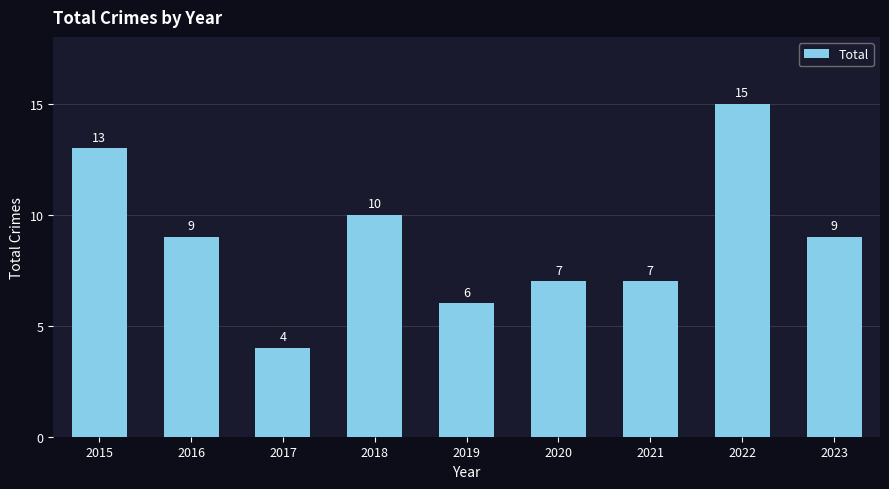

The value at 2019 is 6. True or false?

True